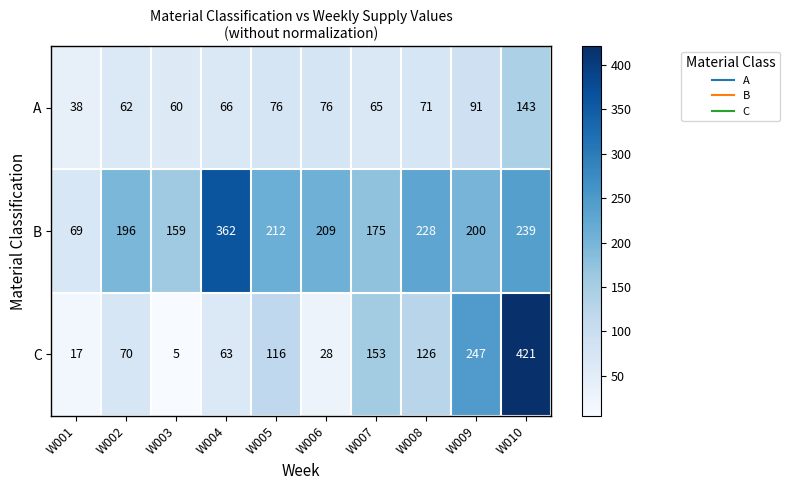

Which series changed the most between W002 and W008?

C